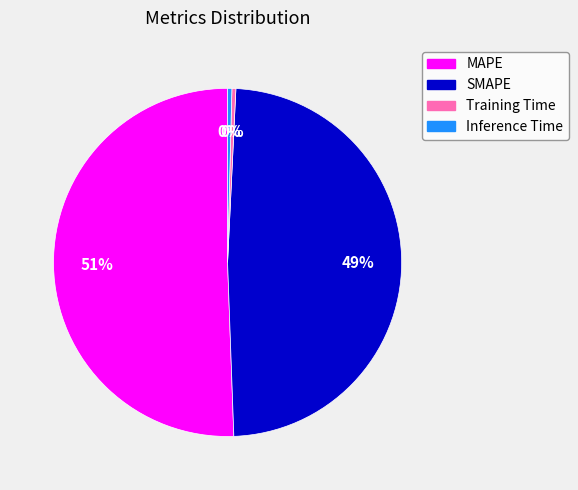

Is there any slice that represents more than half of the pie?

Yes